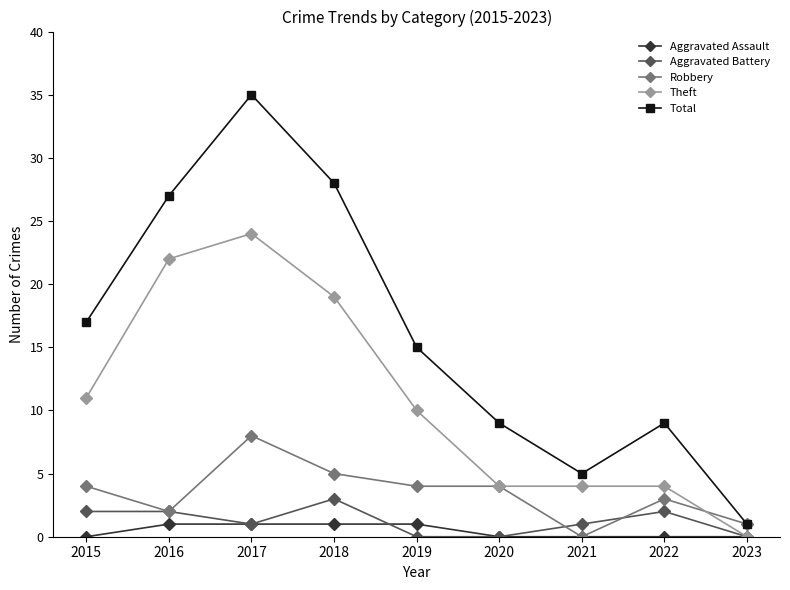

How many data points does each series have?

9